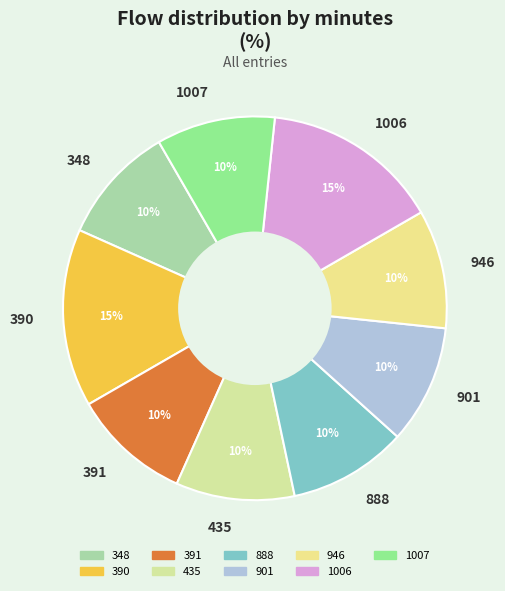

The 888 slice represents 10% of the pie. True or false?

True